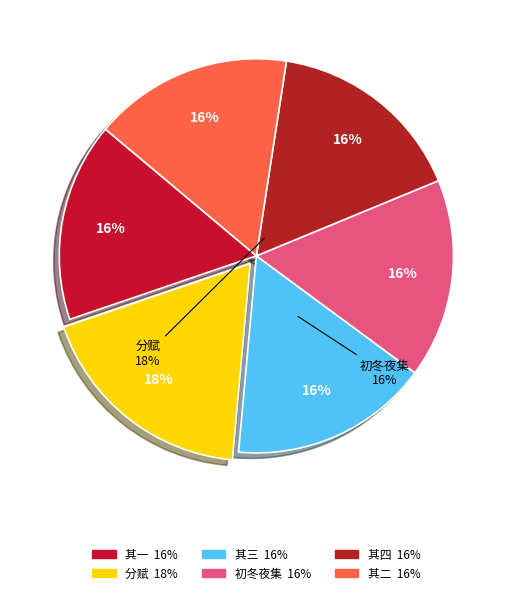

Approximately how many times larger is the value at 初冬载酒陶摇光宅与诸子夜集分赋 compared to 吴孝廉光卿初至韩绪仲先生招同曾元鲁黎不回夜集分赋 其二?

1.0